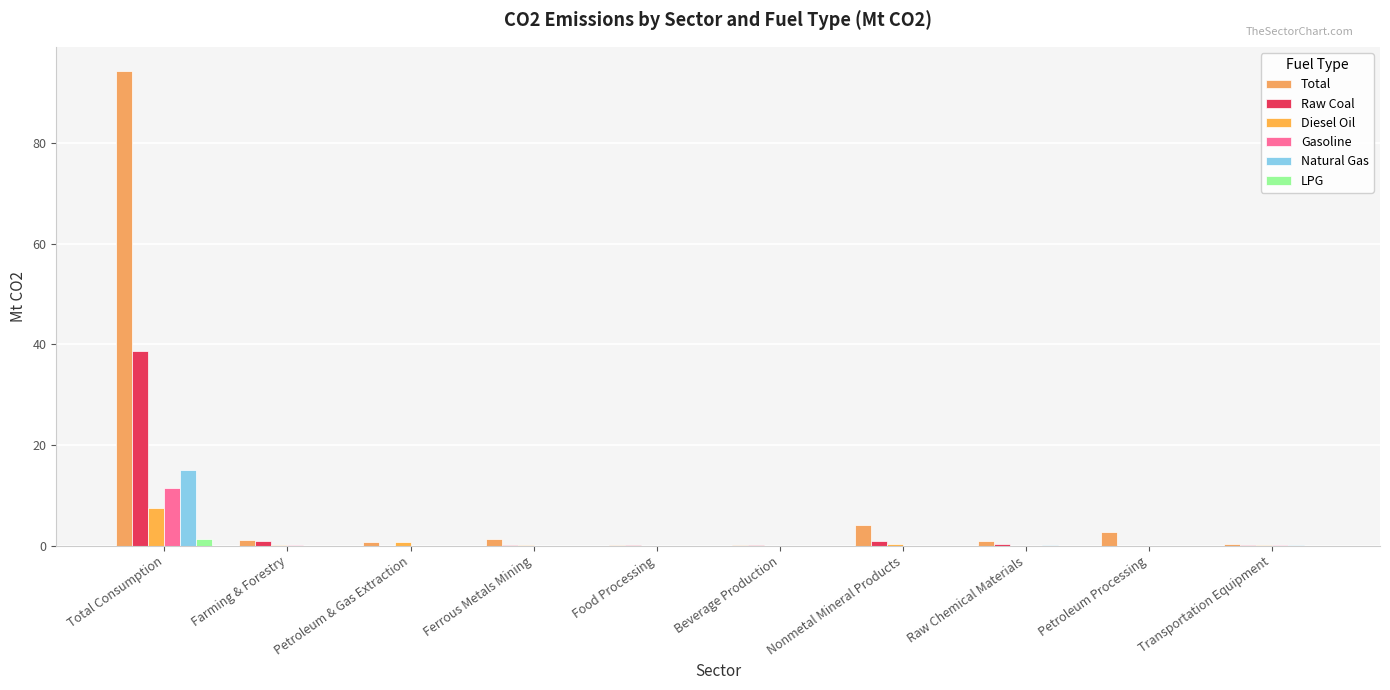

List the series in order of their peak value, lowest first.

LPG, Diesel Oil, Gasoline, Natural Gas, Raw Coal, Total